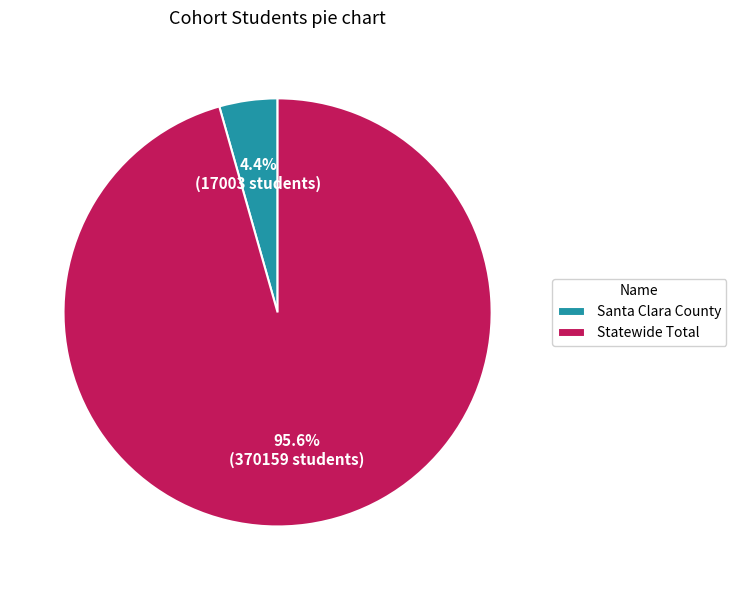

Count the number of slices in the pie.

2